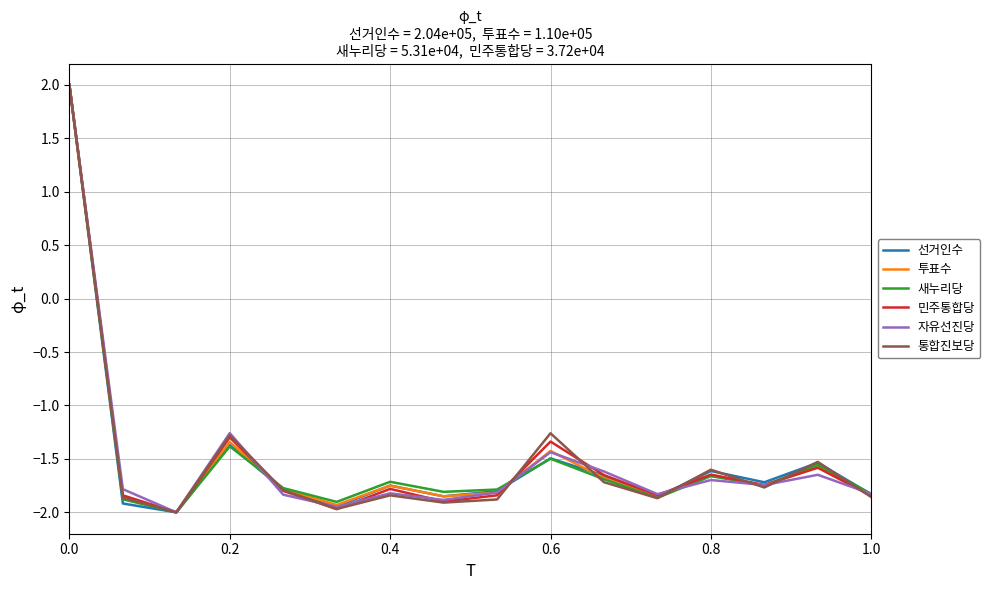

What is the maximum value shown in the chart?

2.0